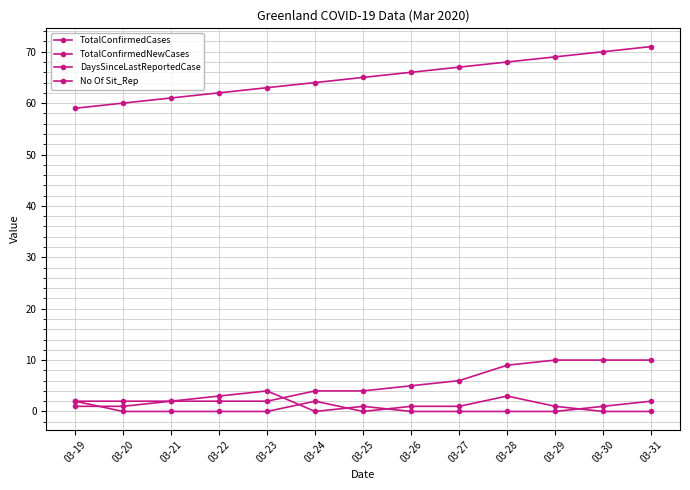

How many data points does each series have?

13